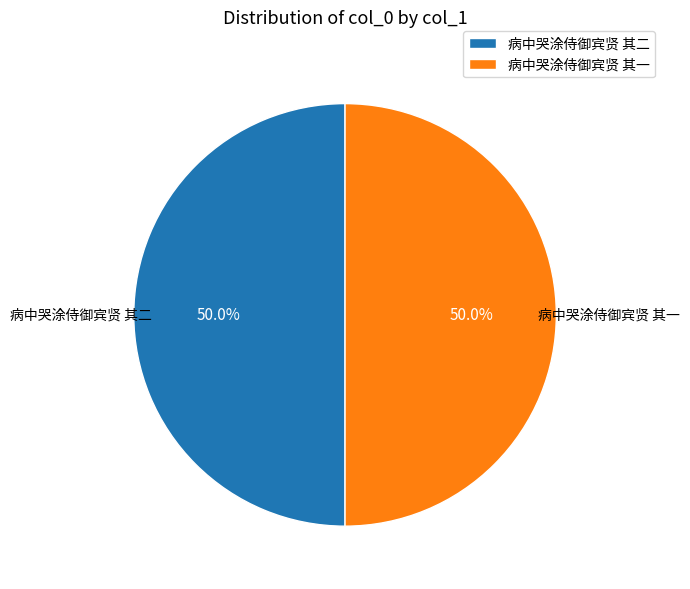

What is the ratio of the value at 病中哭涂侍御宾贤 其一 to the value at 病中哭涂侍御宾贤 其二?

1.0